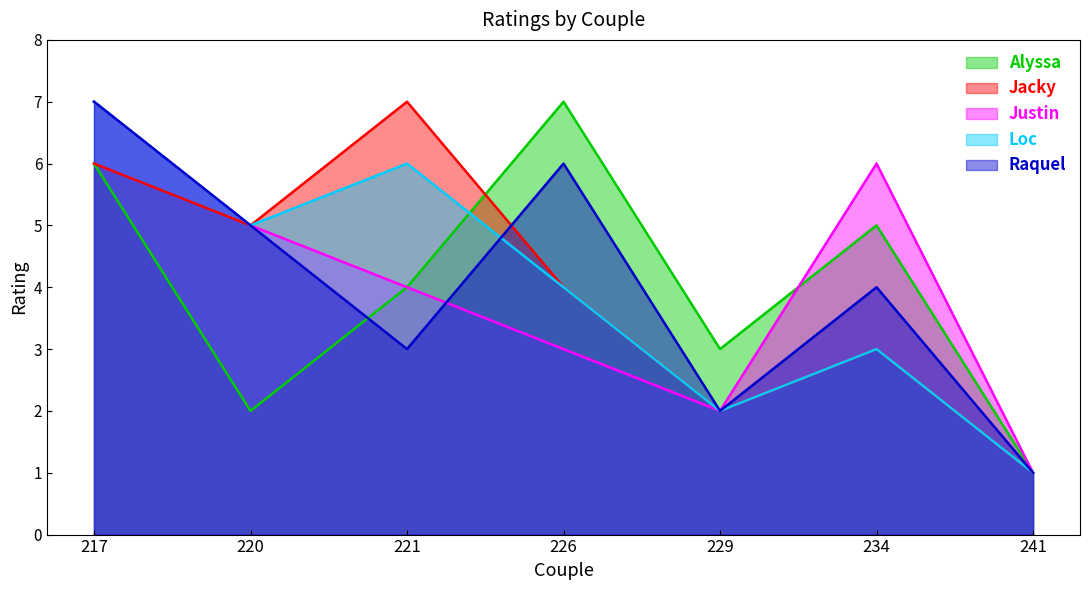

How many values in the Jacky series exceed 4?

3